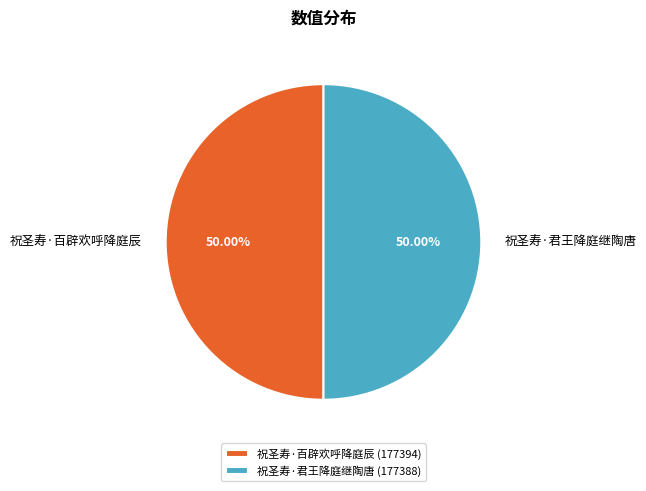

Count the number of slices in the pie.

2